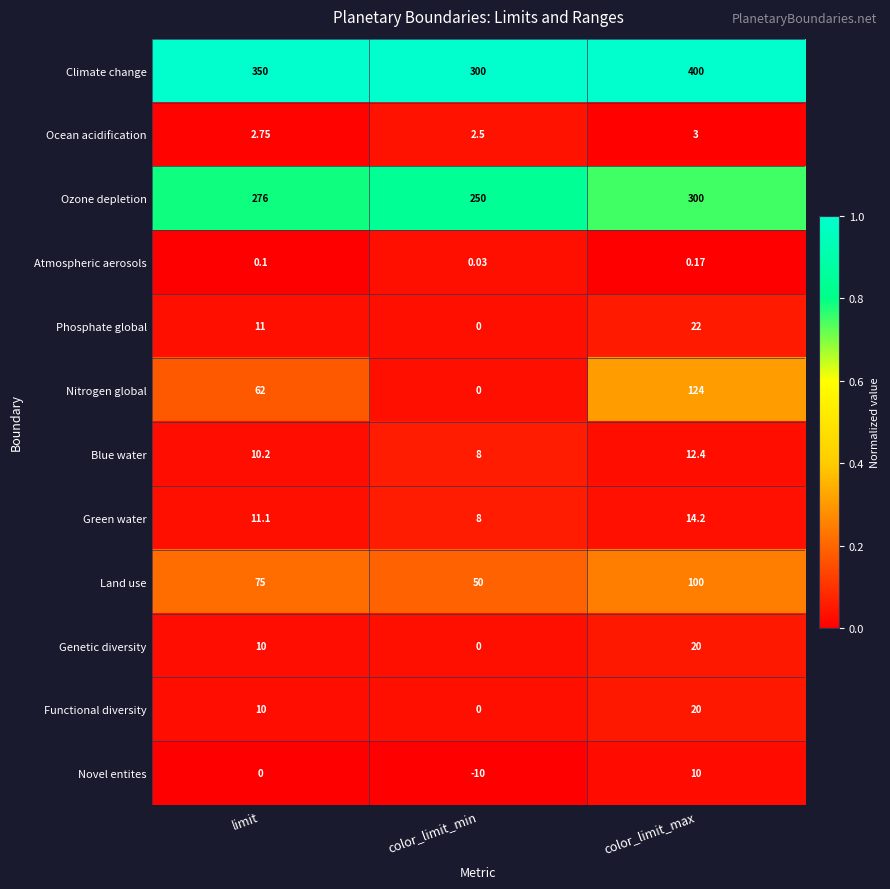

Between limit and color_limit_max, which series saw the biggest shift?

Nitrogen global